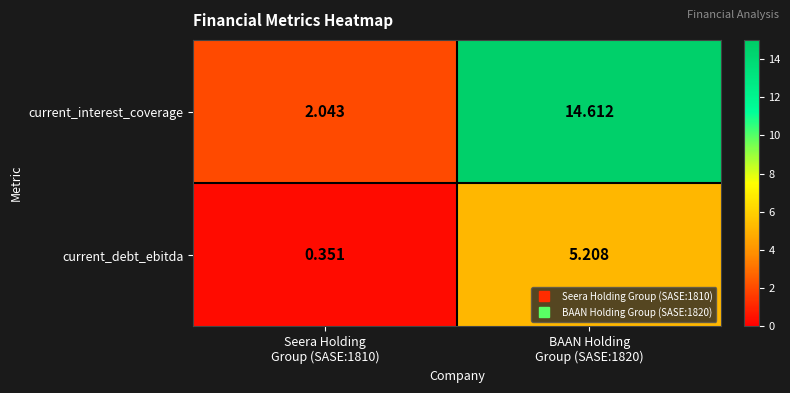

Rank the series by their maximum value, from highest to lowest.

current_interest_coverage, current_debt_ebitda